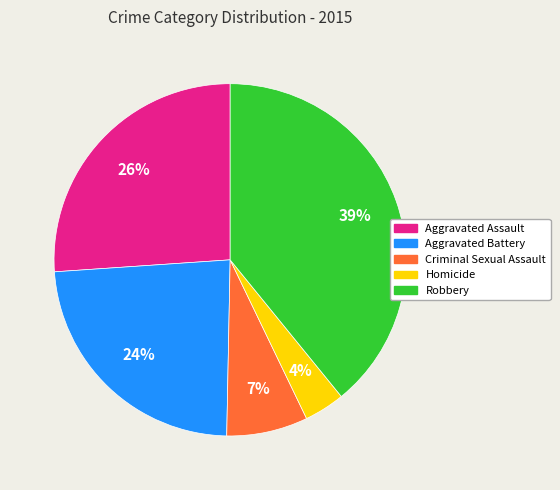

Count the number of slices in the pie.

5